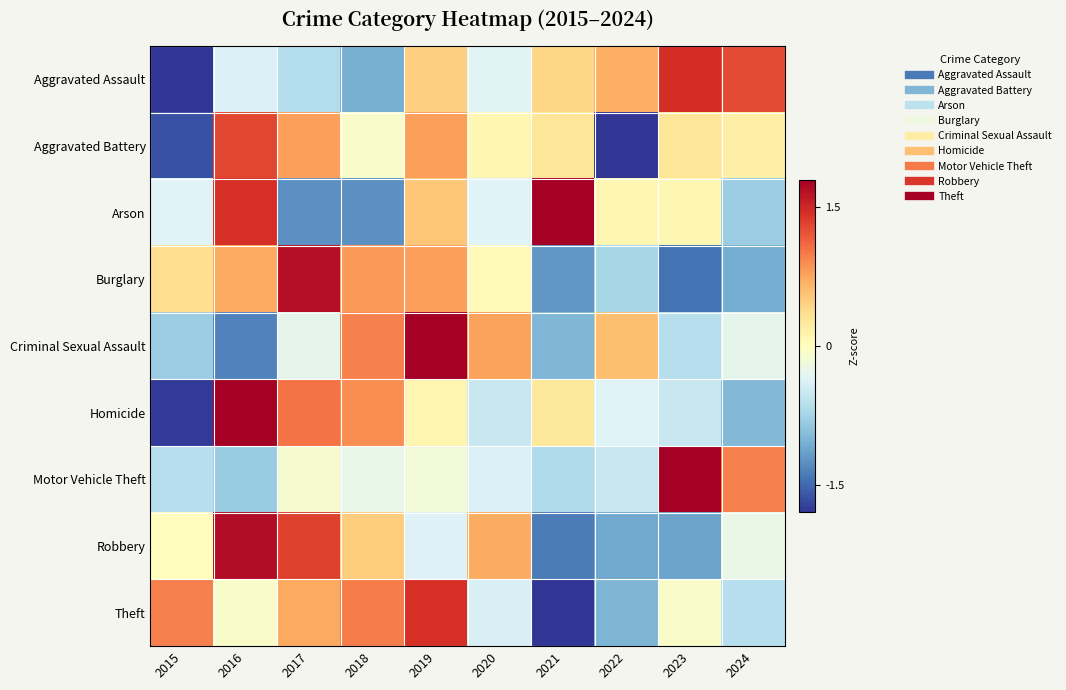

What is the greatest value displayed?

2.6